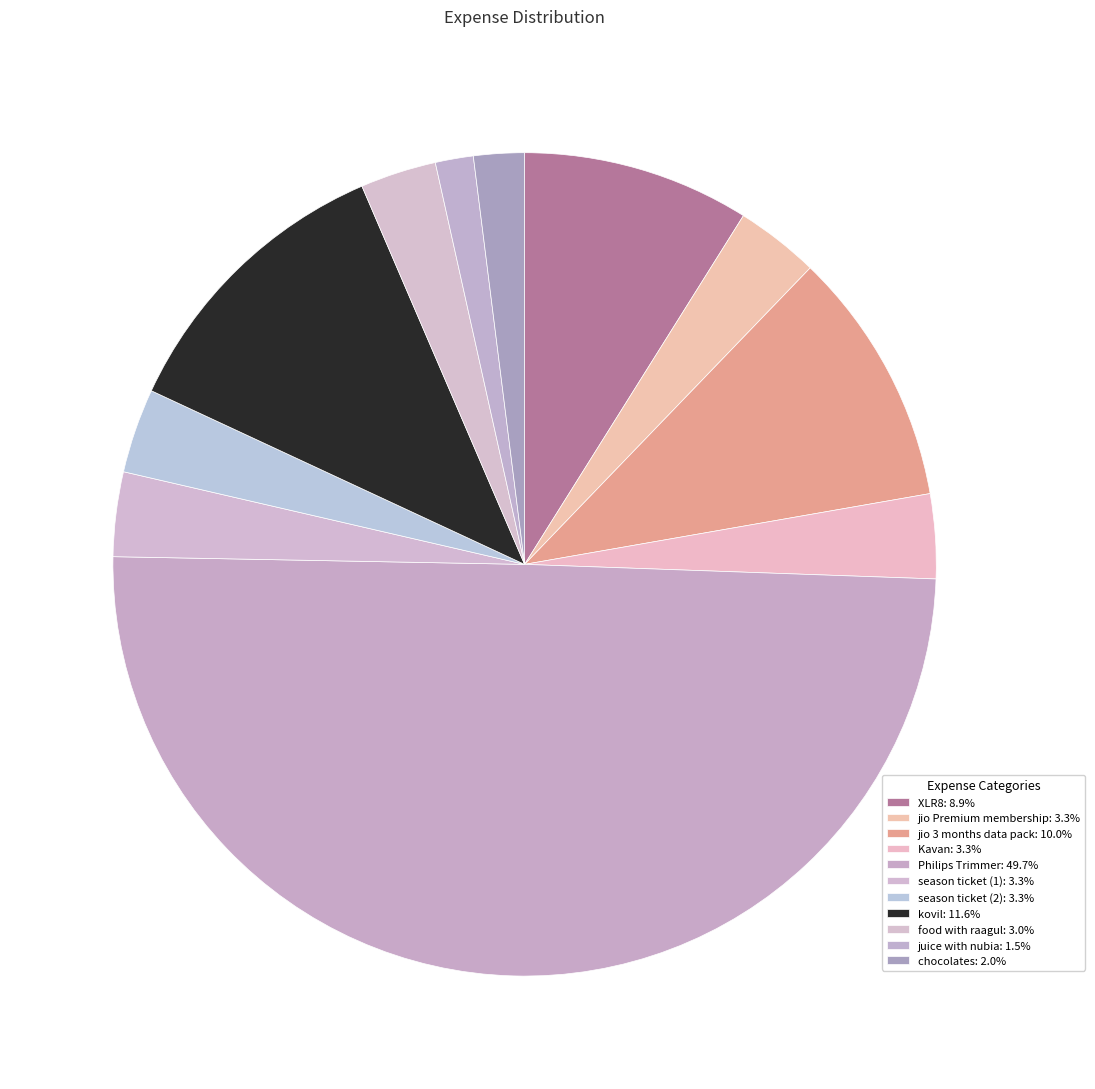

To the nearest percent, what is the difference between the largest and smallest slice percentages?

48%